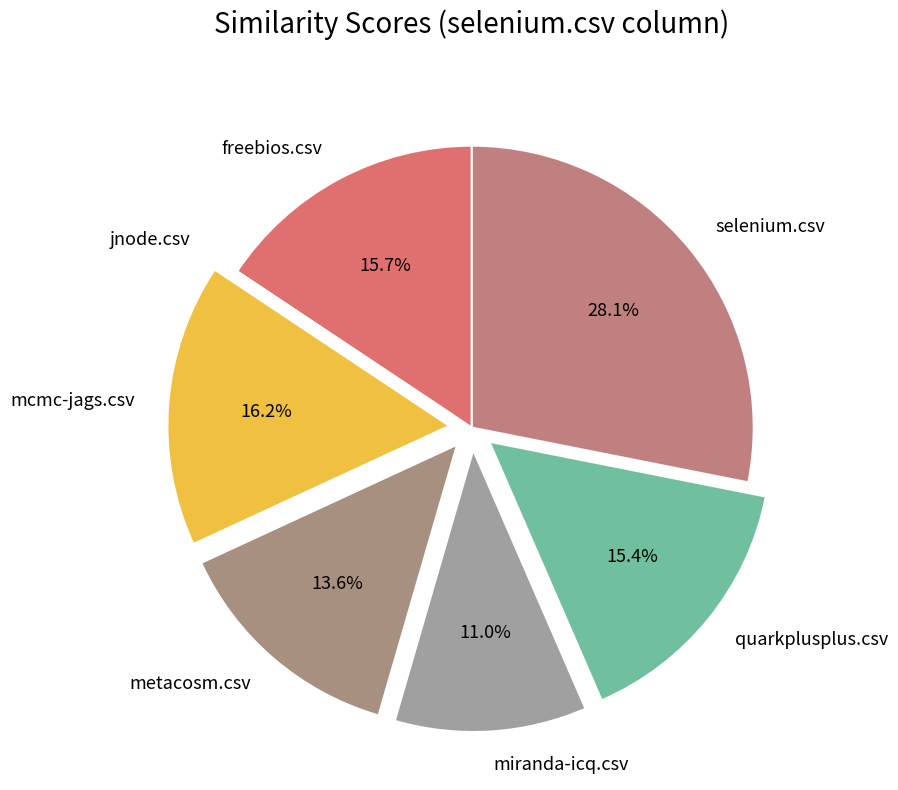

Is it true that miranda-icq.csv is 21% of the pie?

False